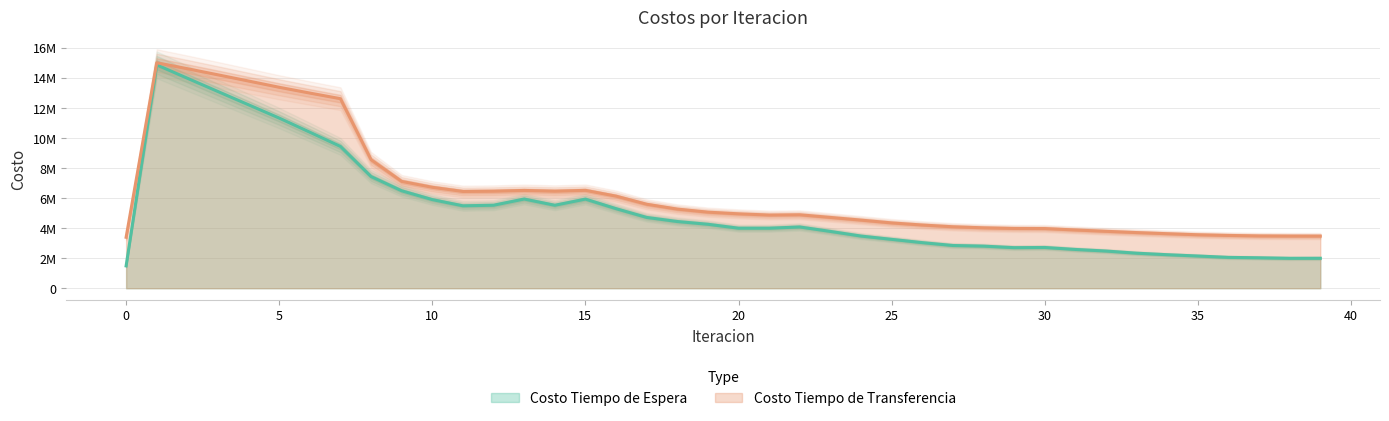

What is the difference between the maximum and minimum values in the Costo Tiempo de Transferencia series?

11615390.0